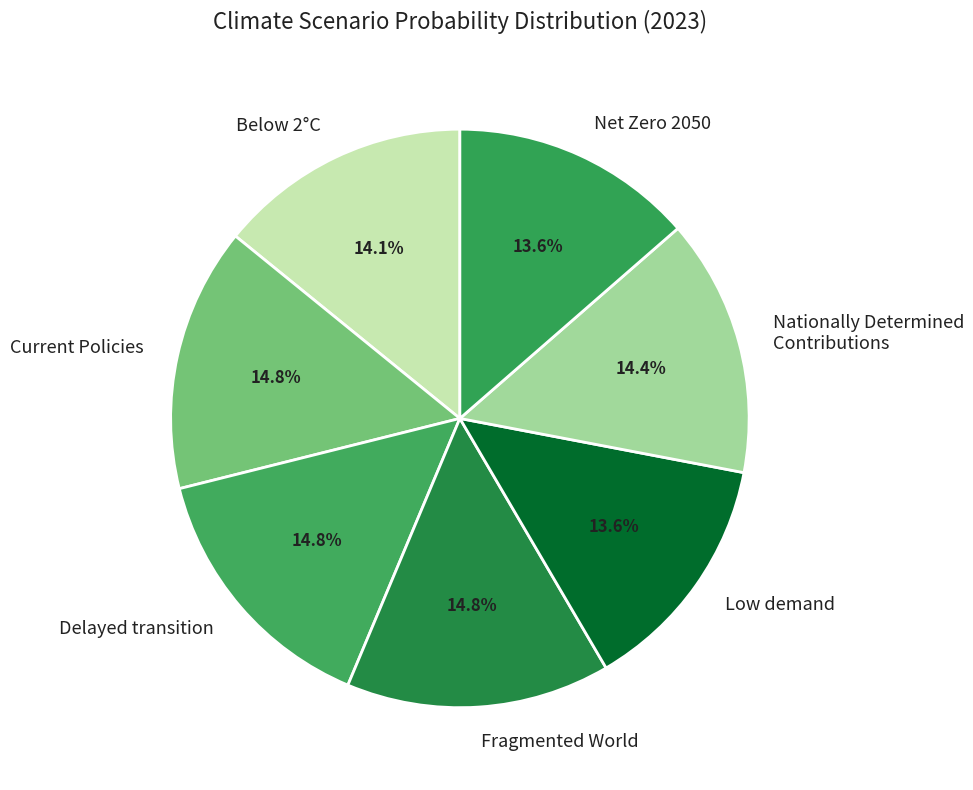

What percentage do Net Zero 2050 and Nationally Determined Contributions together represent?

28.0%